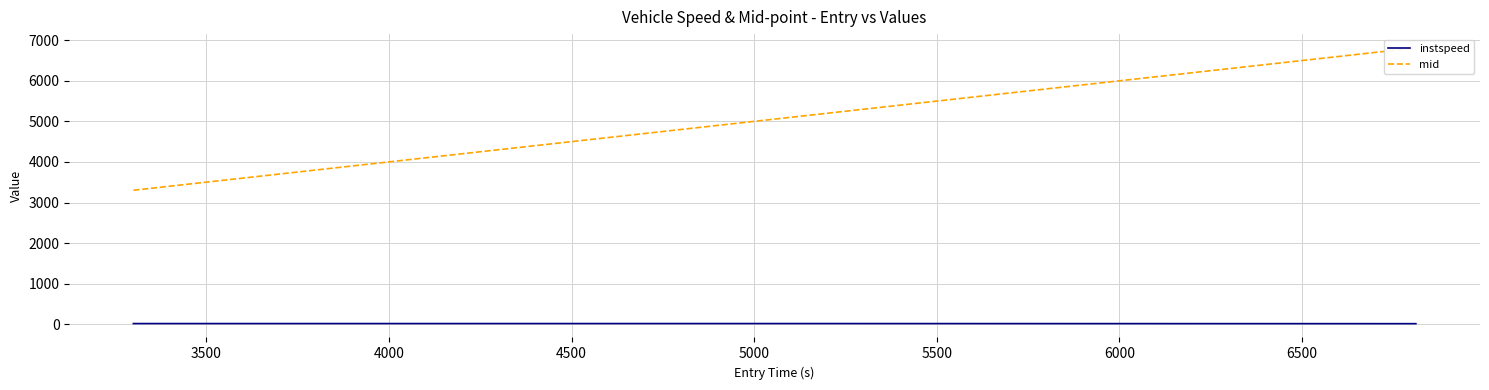

Rank the series by their average value, from lowest to highest.

instspeed, mid